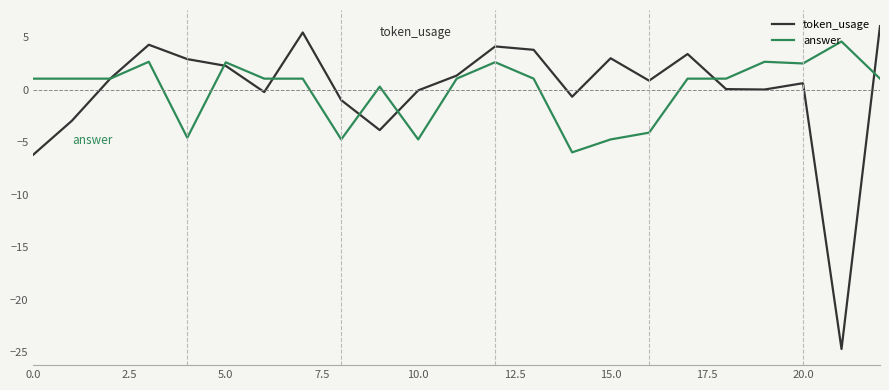

Rank the series by their maximum value, from lowest to highest.

answer, token_usage